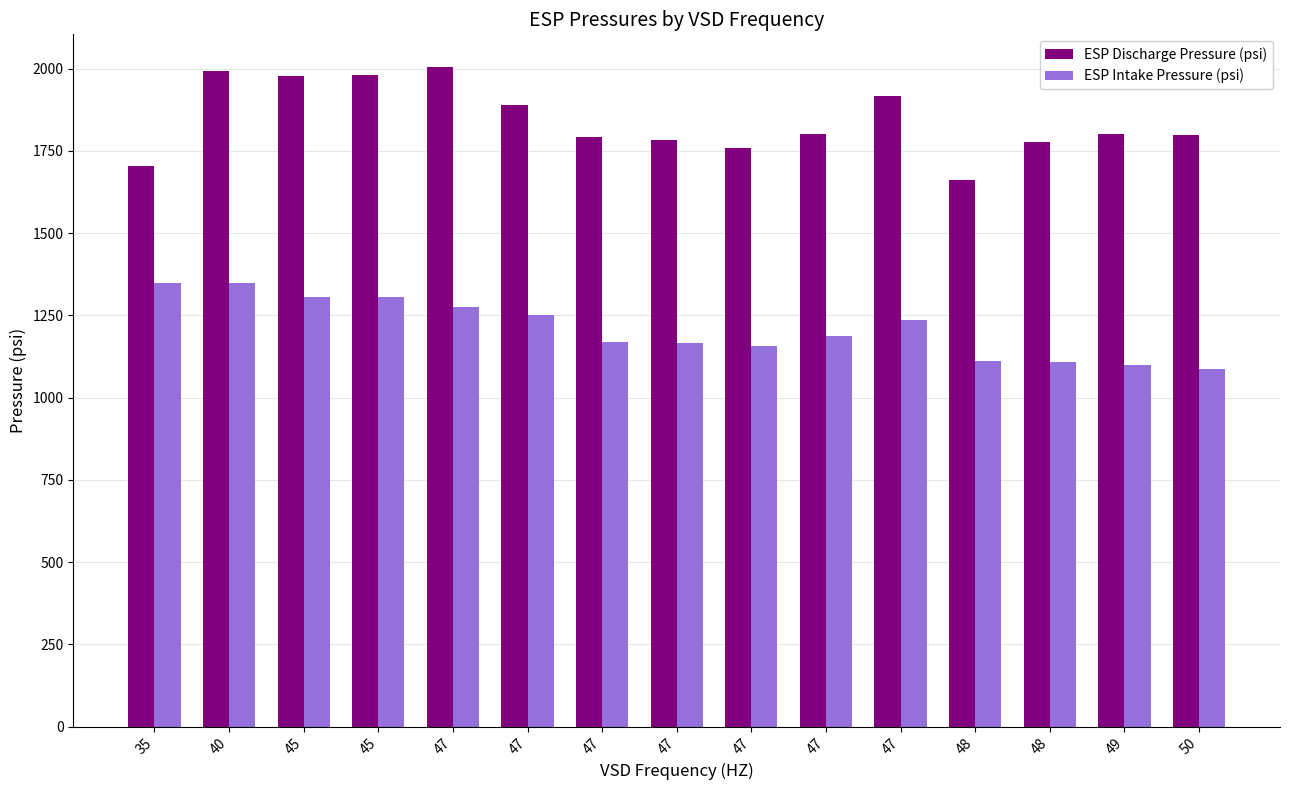

At which category does the chart reach its minimum across all series?

50